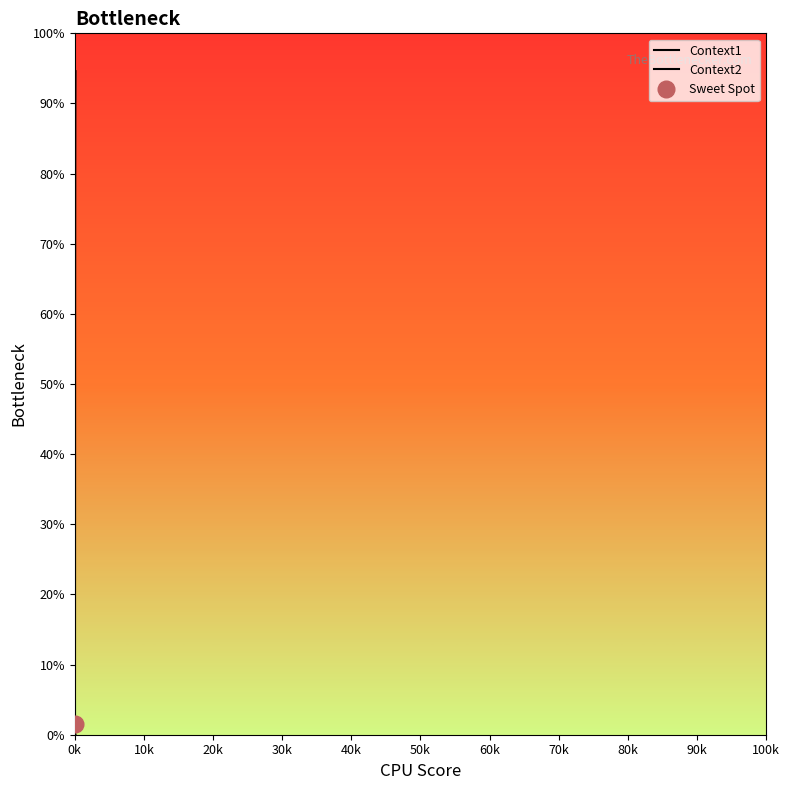

Which category has the lowest value in the Context2 series?

0k